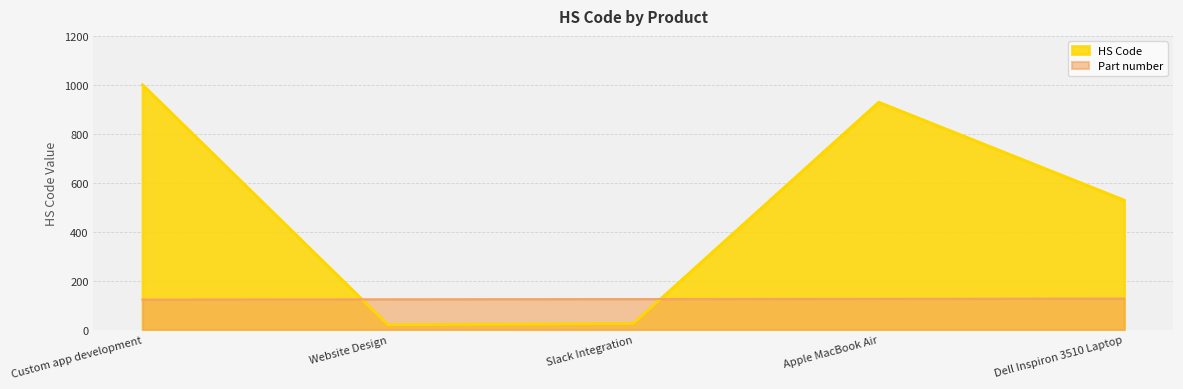

Where is the first local minimum for HS Code?

Website Design